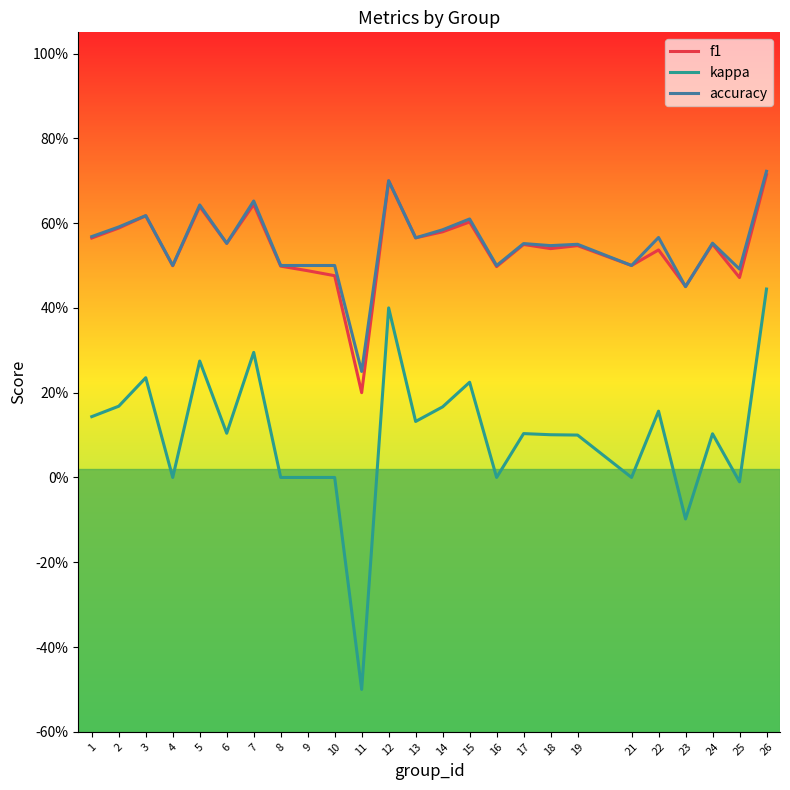

Where do f1 and accuracy first cross each other?

22 and 23